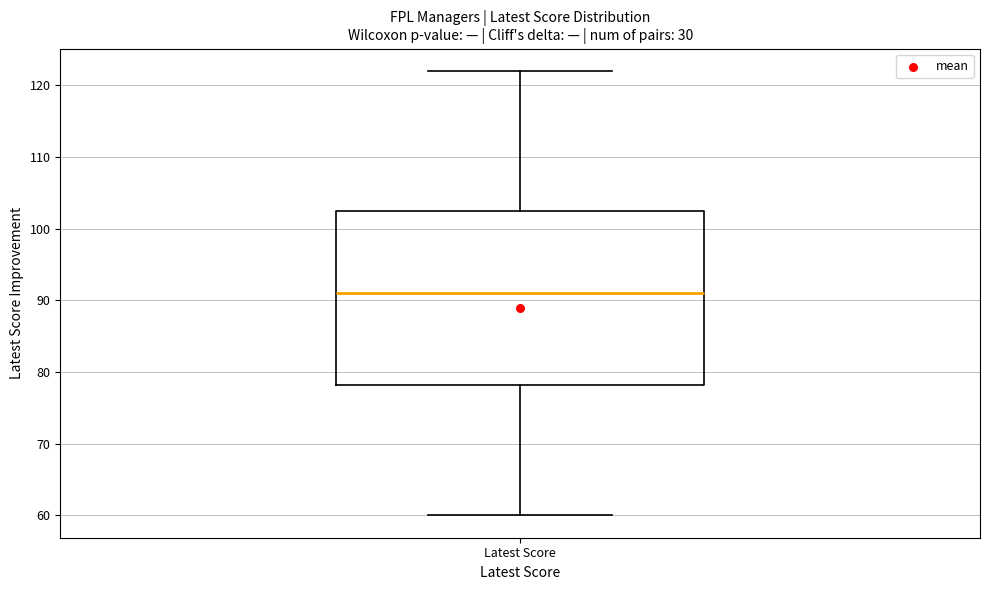

Transcribe this box plot: give where the median line is, the range the box spans, and where the two whiskers end, as read against the y-axis. The values are not printed on the chart, so give them approximately, as read against the axis.

median 91, box 78 to 103, whiskers 60 to 122